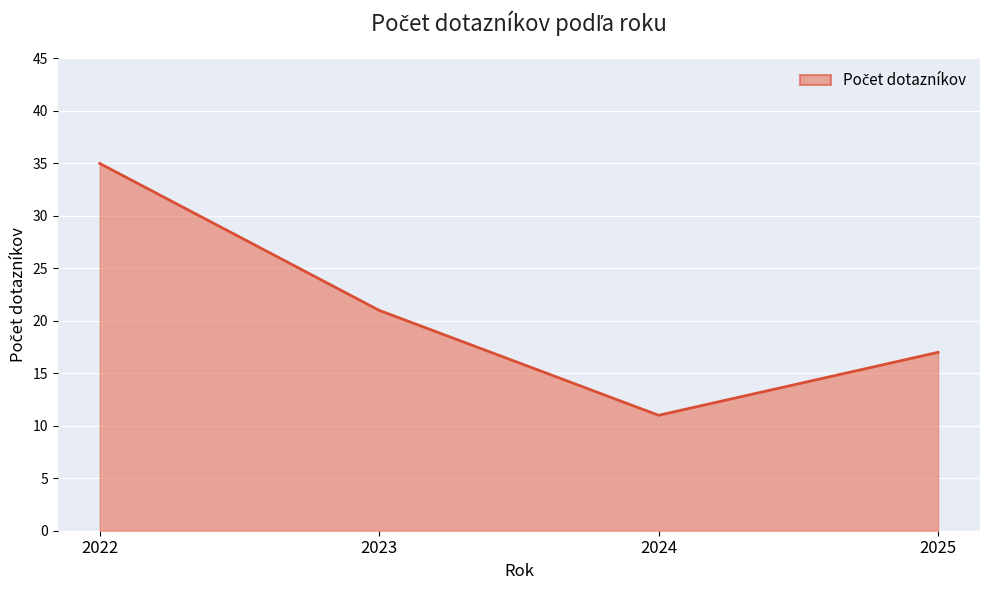

What is the difference between the maximum and minimum values?

24